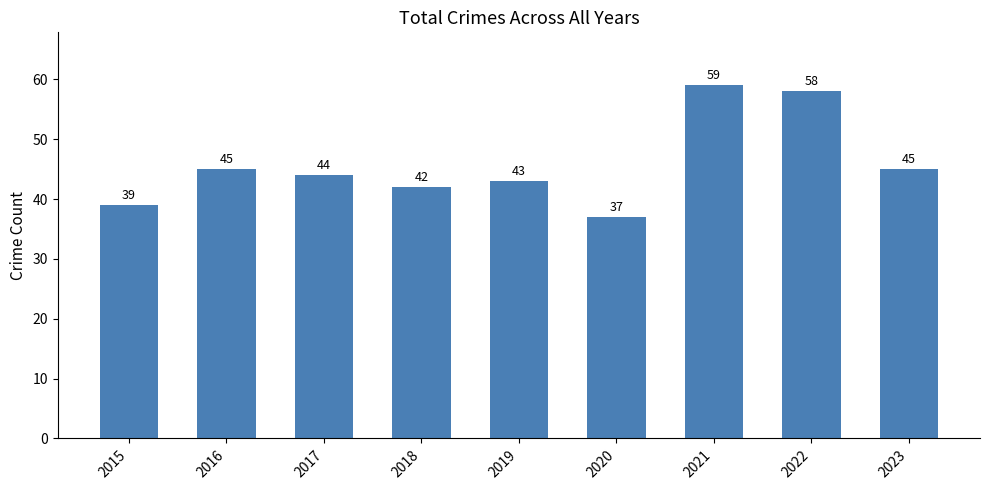

Where does the data first go above 44?

2016